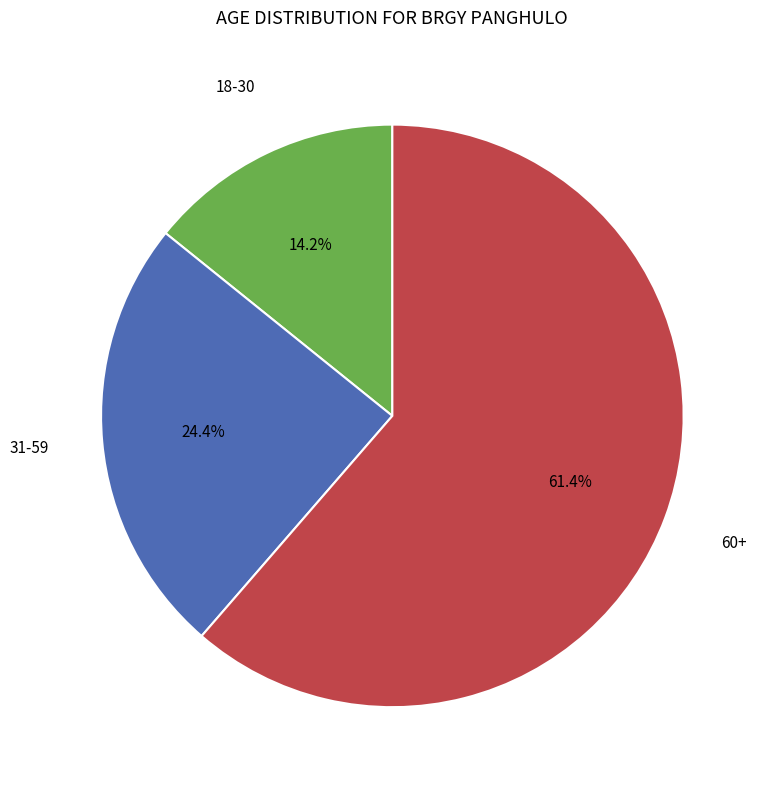

Is there a majority slice in this chart?

Yes